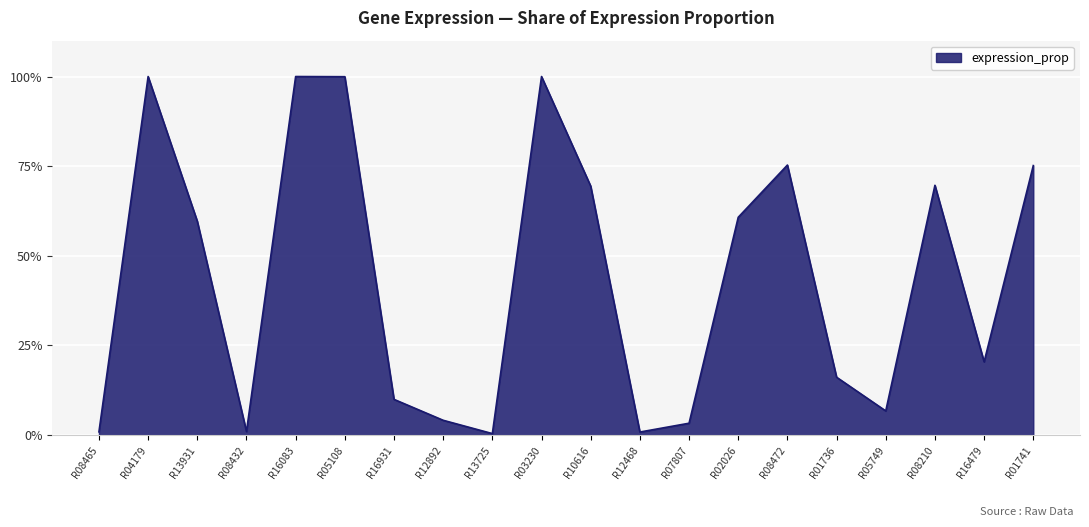

Does the chart have visible grid lines?

Yes